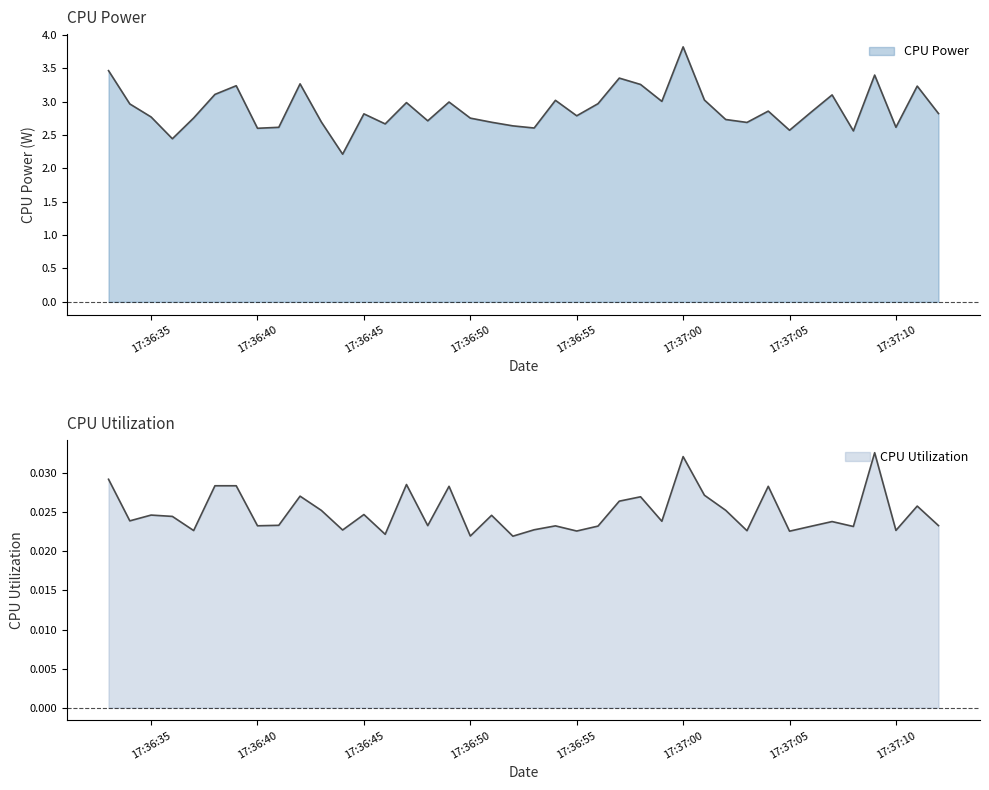

How many series are shown in this chart?

2